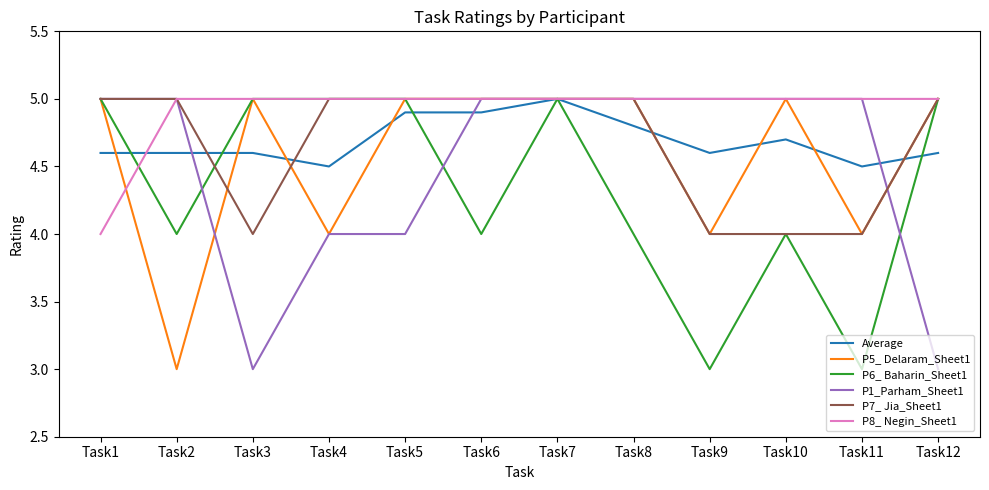

How many P1_Parham_Sheet1 values are between 4 and 5?

10